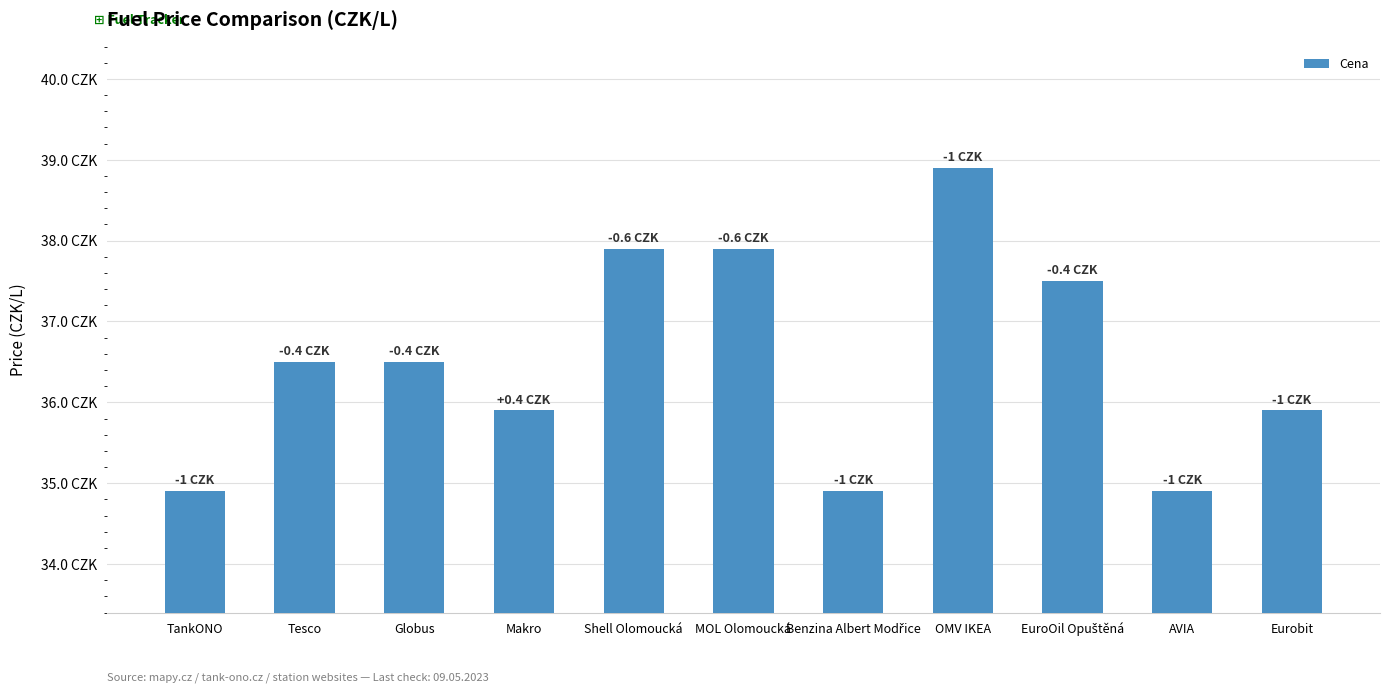

The chart shows a value of 34.9 at Benzina Albert Modřice. True or false?

True